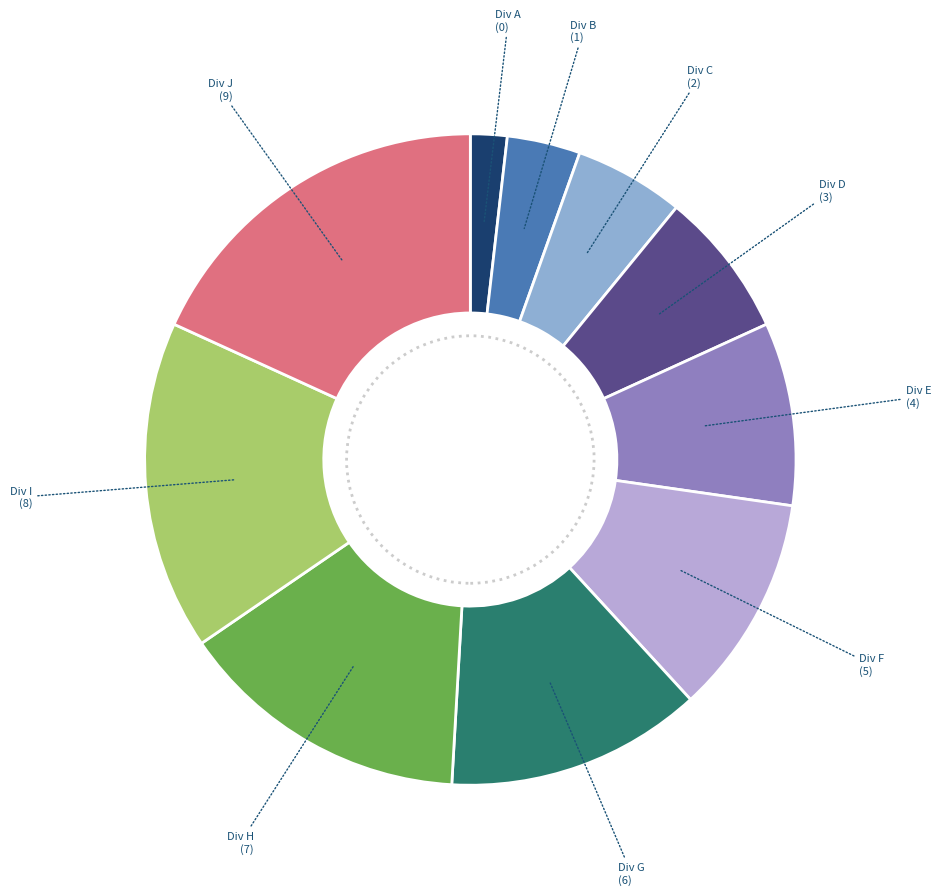

Is there a majority slice in this chart?

No